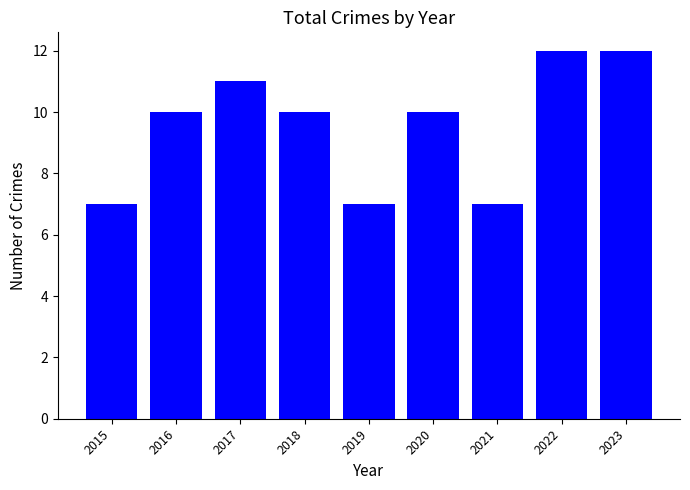

Reading right to left, transcribe all the data shown in this chart.

2023=12	2022=12	2021=7	2020=10	2019=7	2018=10	2017=11	2016=10	2015=7